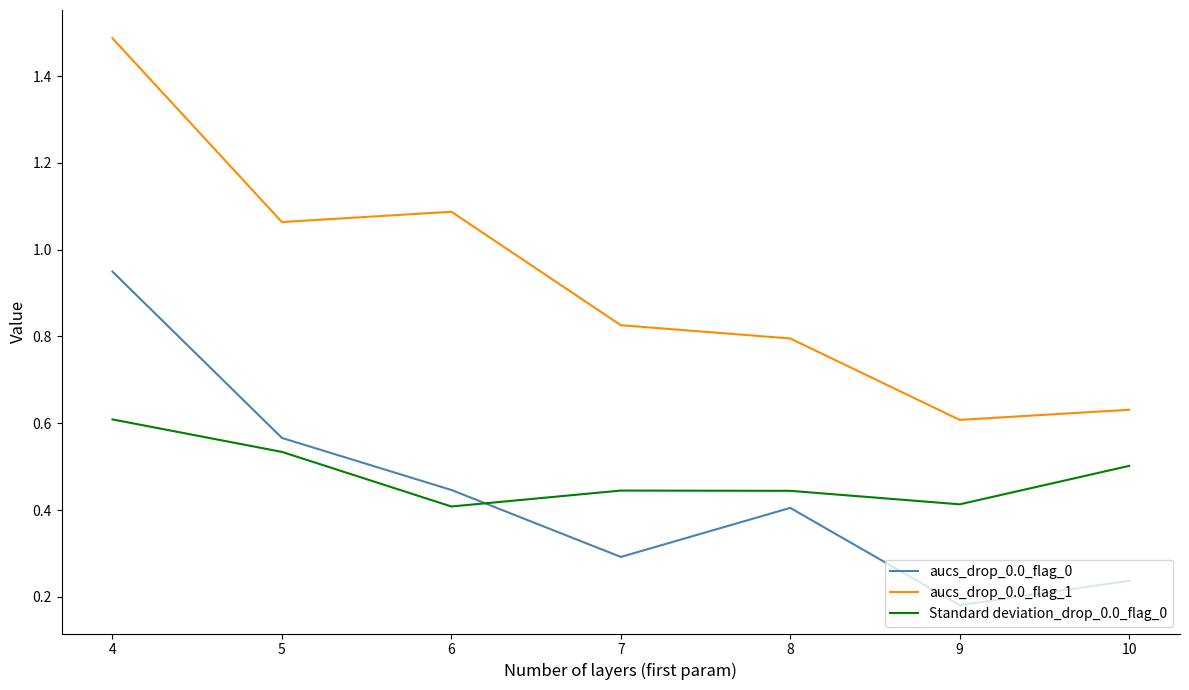

What is the difference between the highest and lowest values at 6?

0.7